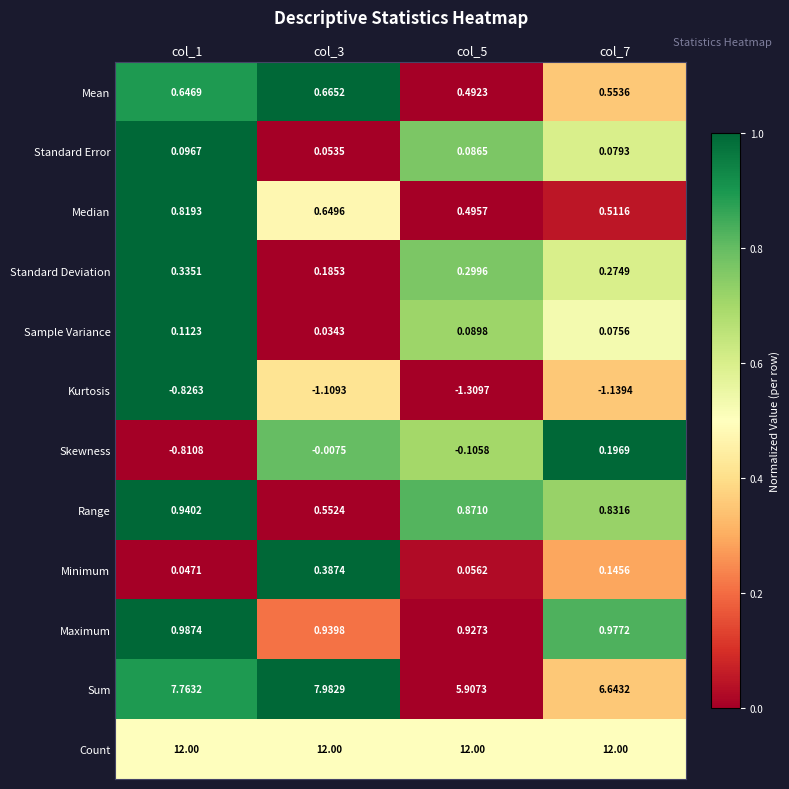

Which series has the largest total across all categories?

Count